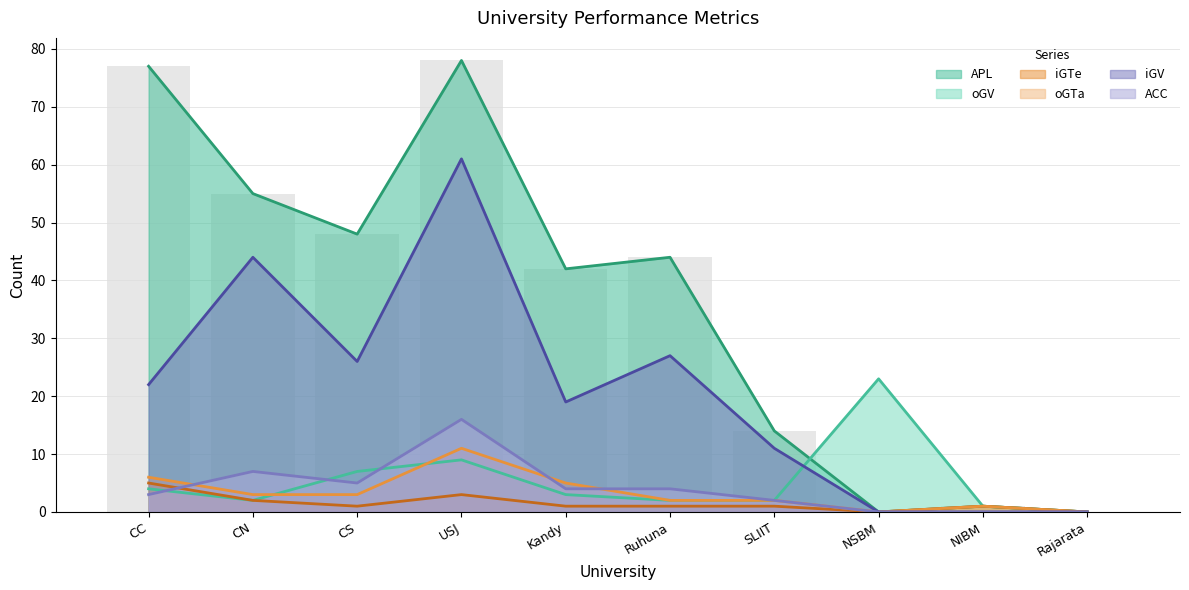

At how many categories does at least one series exceed 27?

6